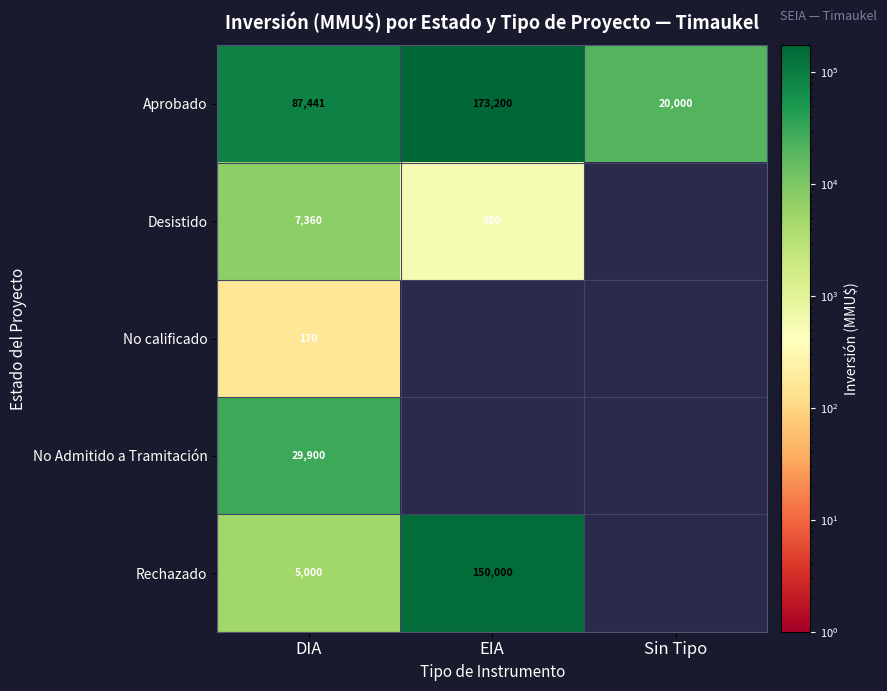

Where is Aprobado nearest to the value 96600?

DIA